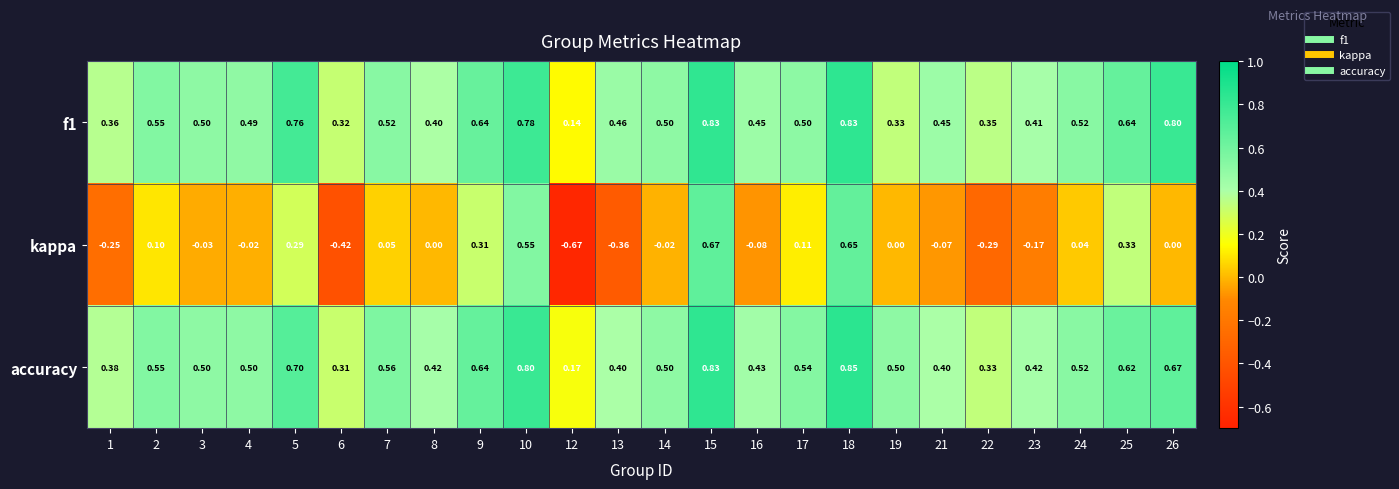

Which series has the largest range (max minus min)?

kappa